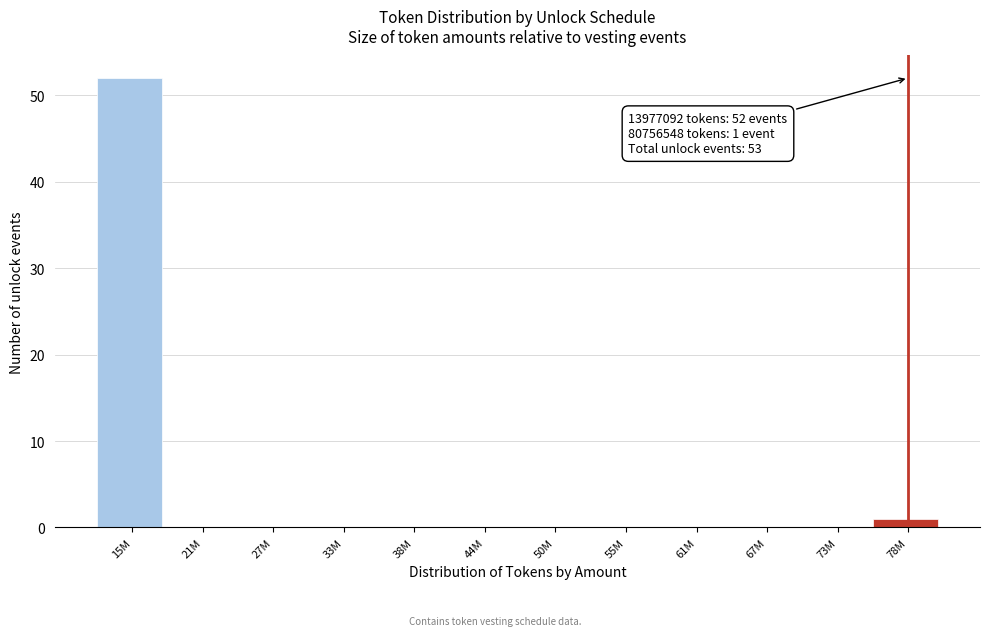

Reading left to right, what are all the values shown in this chart?

15M=52	21M=0	27M=0	33M=0	38M=0	44M=0	50M=0	55M=0	61M=0	67M=0	73M=0	78M=1